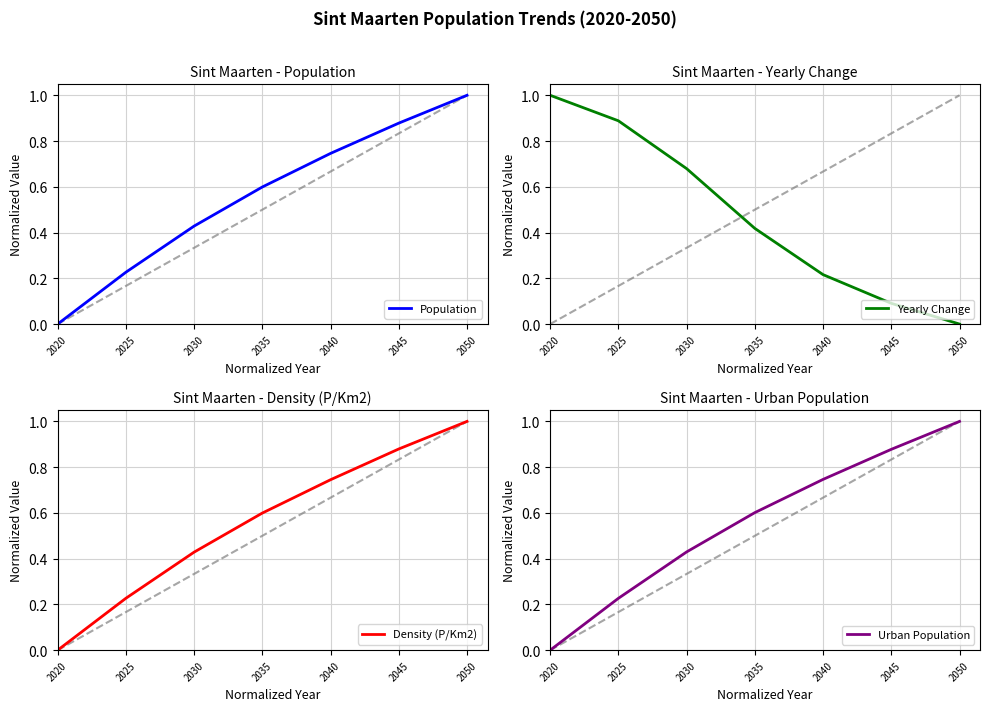

How many lines are shown in the chart?

4